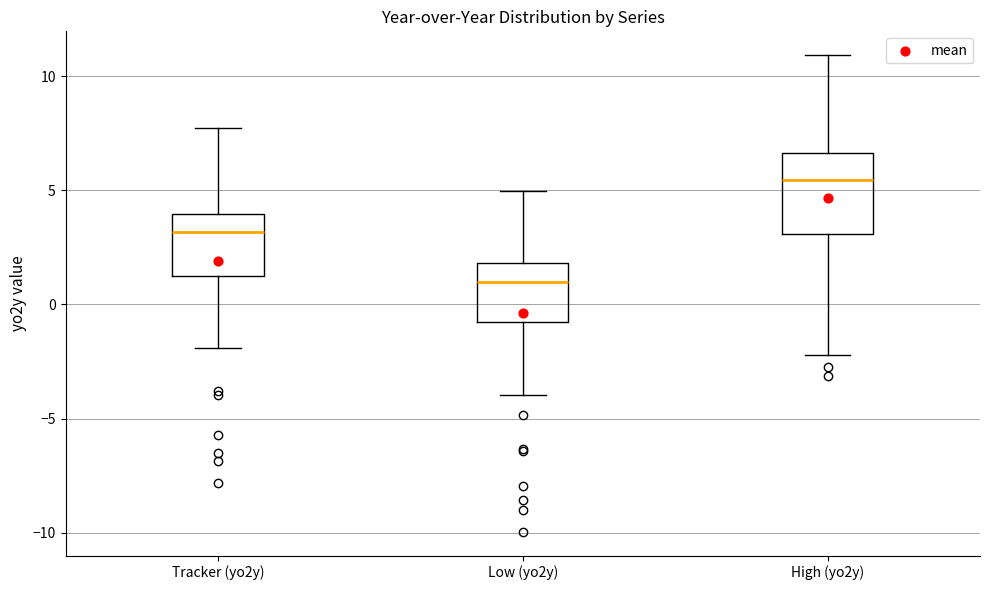

Which box's median line is the lowest?

Low (yo2y)